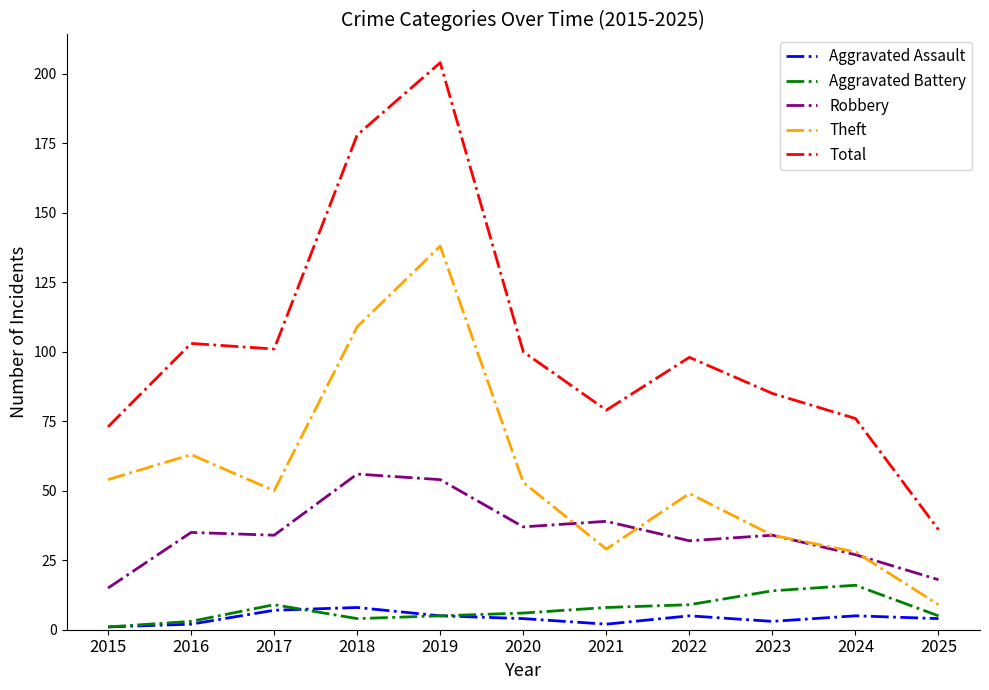

Which category has the lowest value in the Theft series?

2025